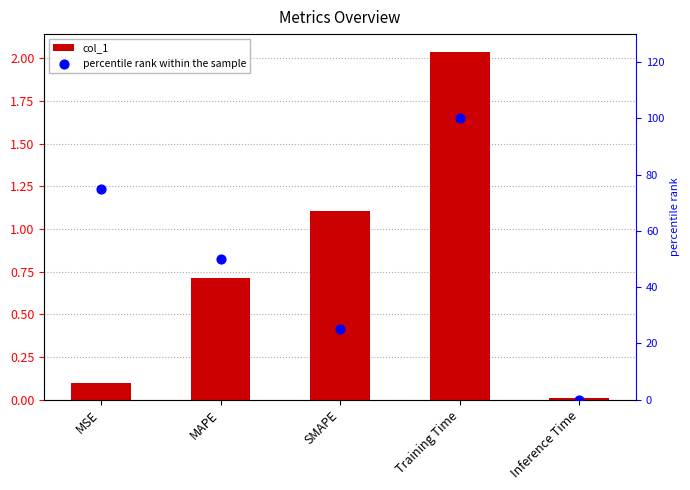

At which category is the sum across all series the highest?

Training Time